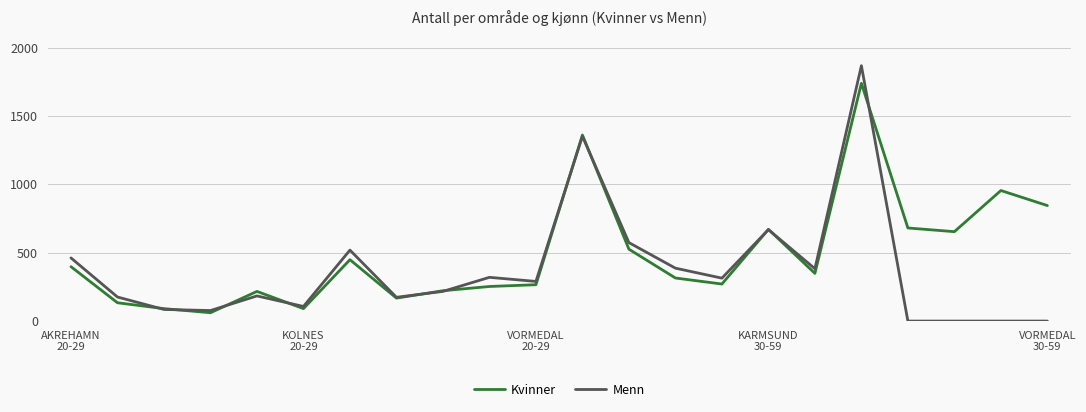

Which series has the largest range (max minus min)?

Menn